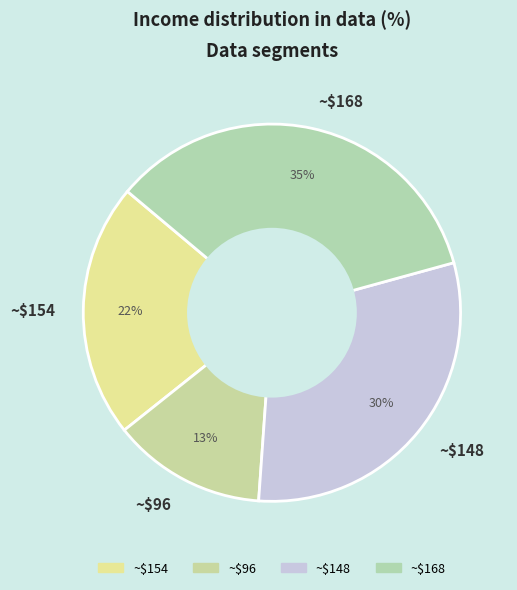

The ~$154 slice represents 22% of the pie. True or false?

True